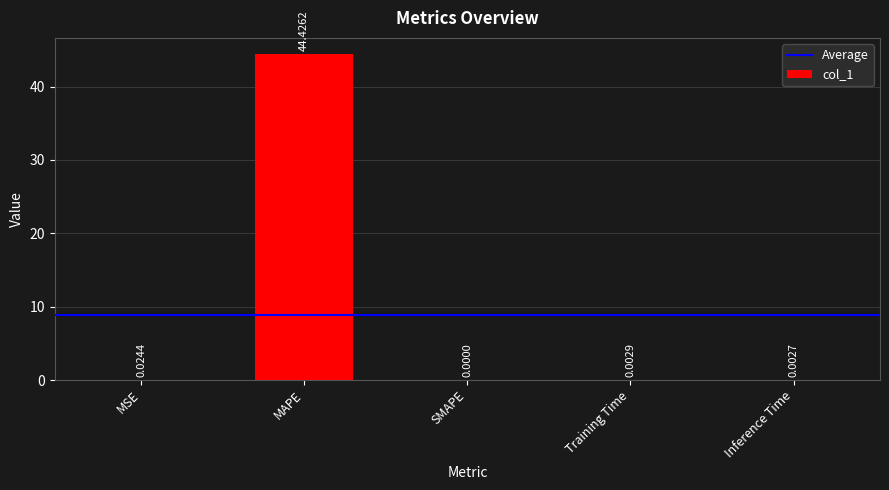

Which has a higher value, Inference Time or MSE?

MSE